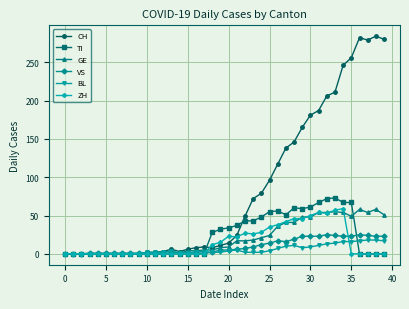

What is the value of the TI point at the 20th from the left?

32